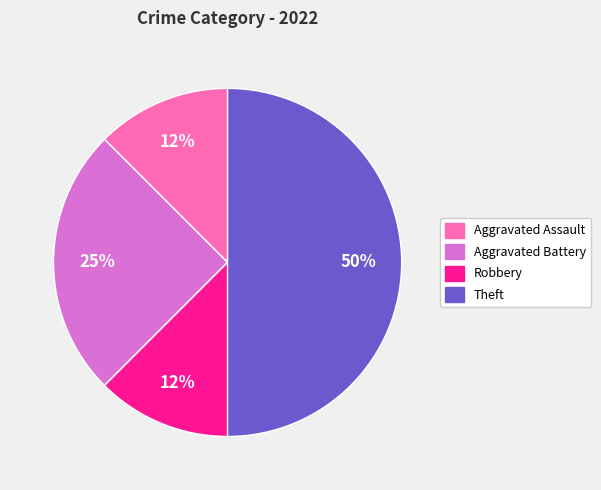

To the nearest percent, what is the average slice percentage?

20%